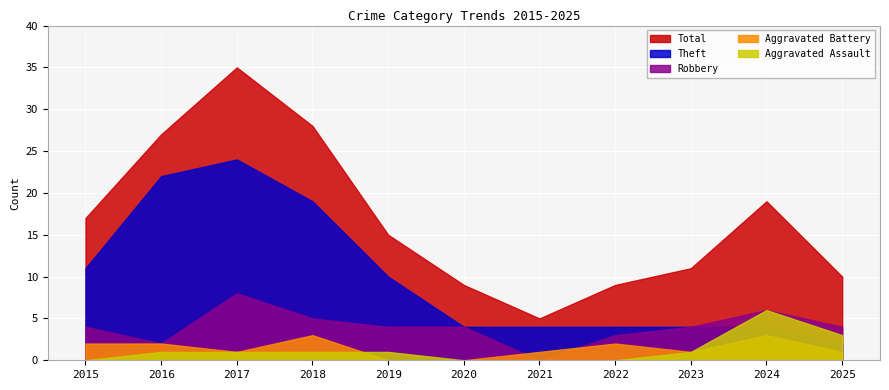

Which series has the largest total across all categories?

Total